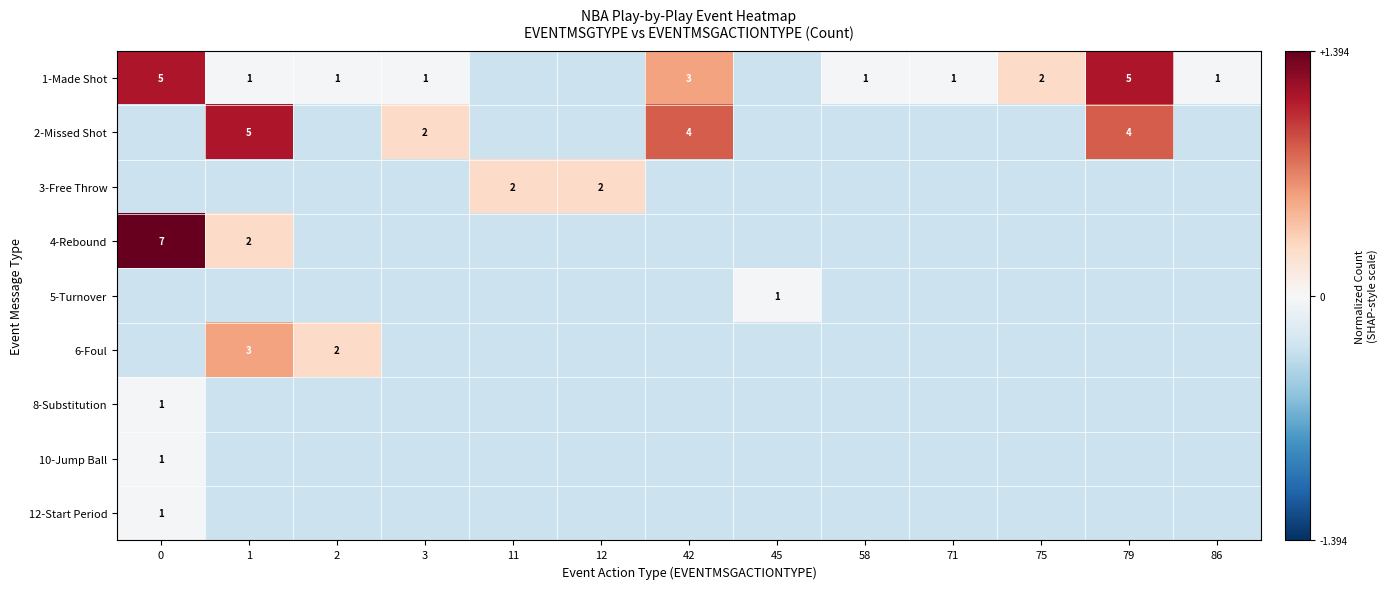

Rank the categories by row_7 value from lowest to highest.

1, 2, 3, 11, 12, 42, 45, 58, 71, 75, 79, 86, 0